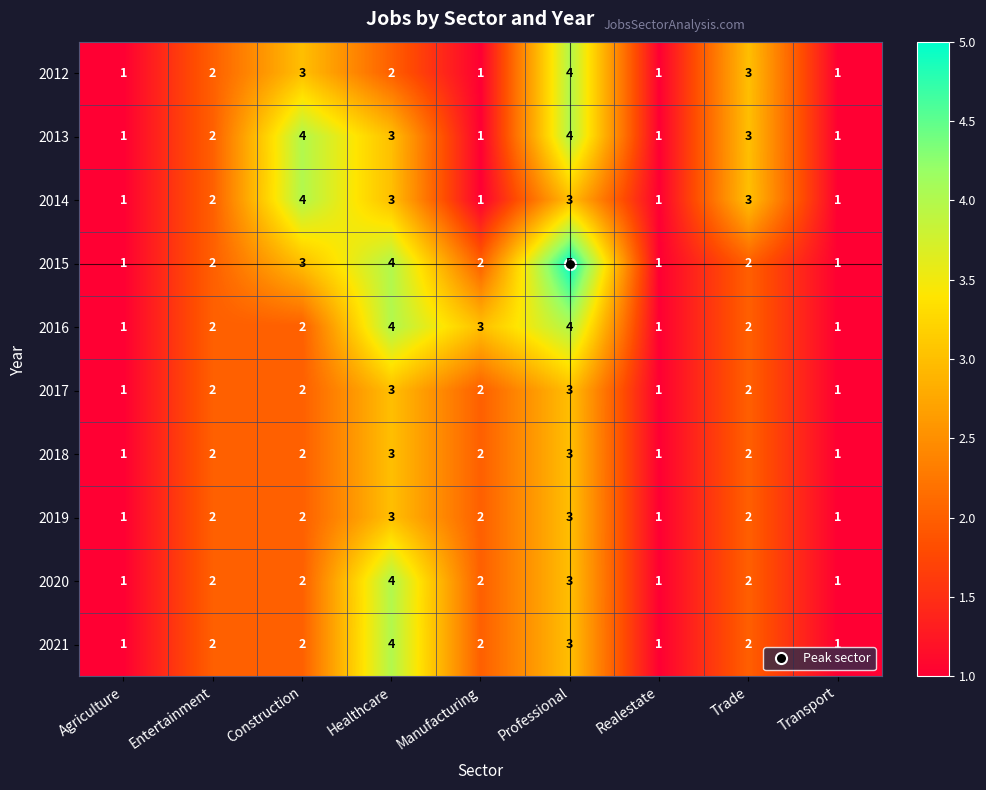

What is the total value across all series at Professional?

35